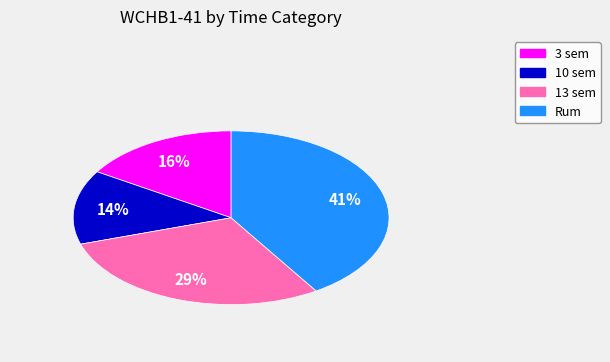

How many segments does this pie chart have?

4